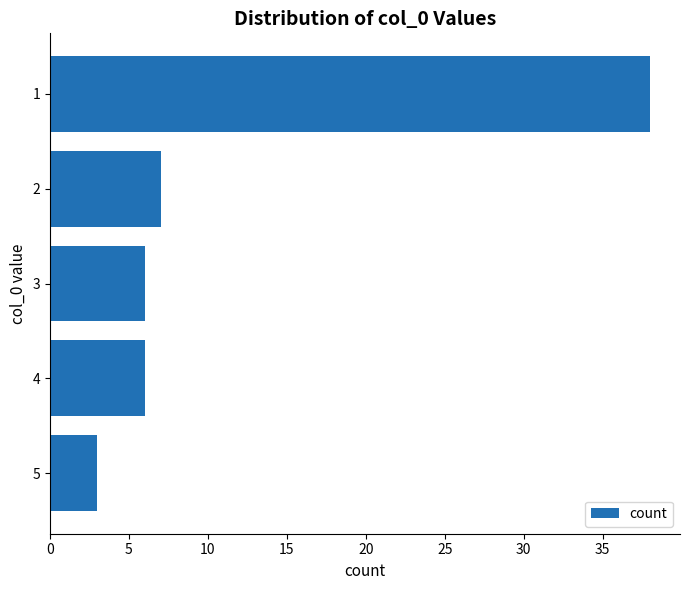

What is the change in value from 2 to 5?

-4